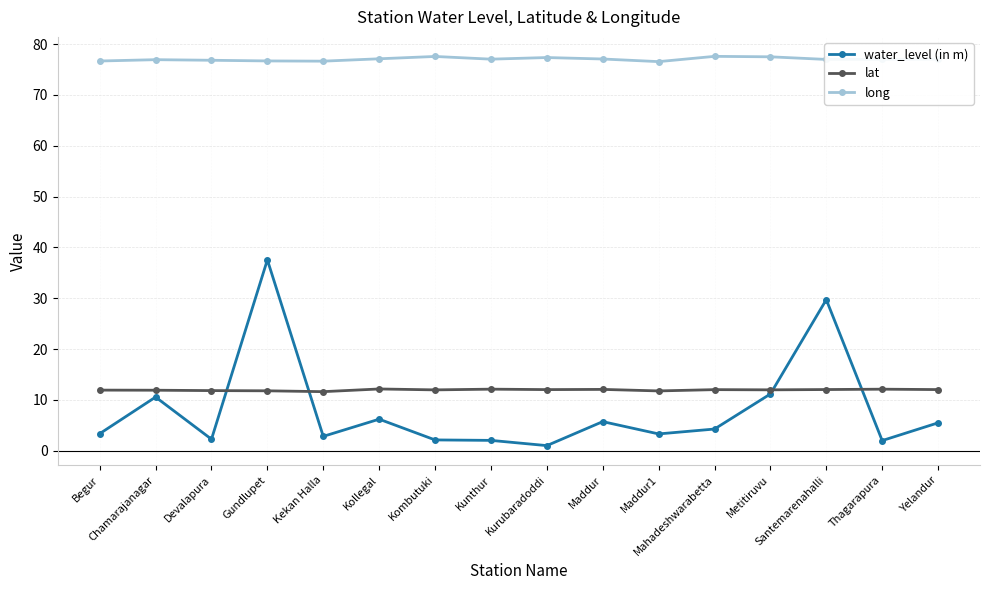

List the series in order of their peak value, lowest first.

lat, water_level (in m), long